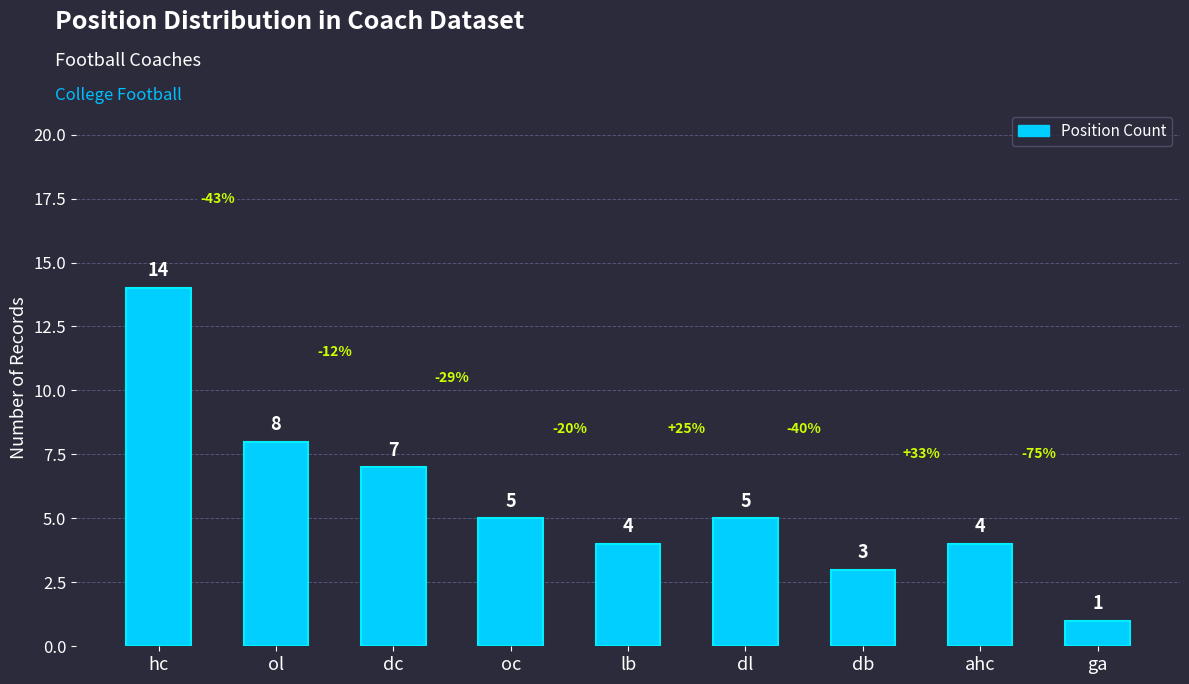

What is the label of the 6th bar from the right?

oc